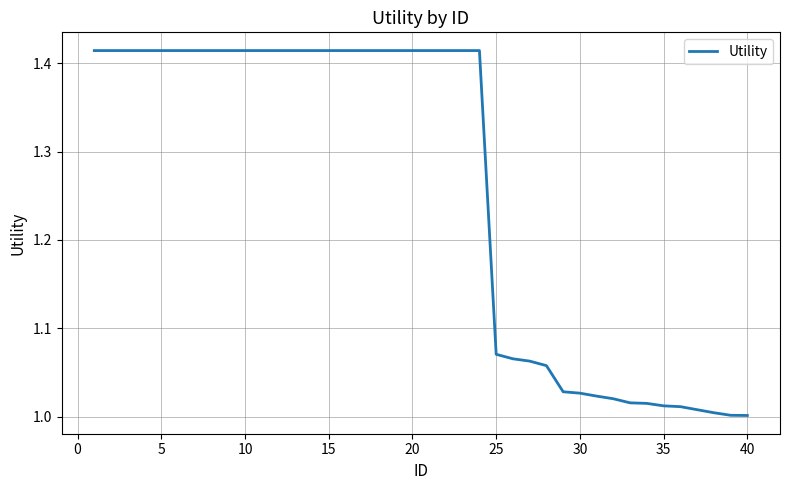

What is the average value?

1.3